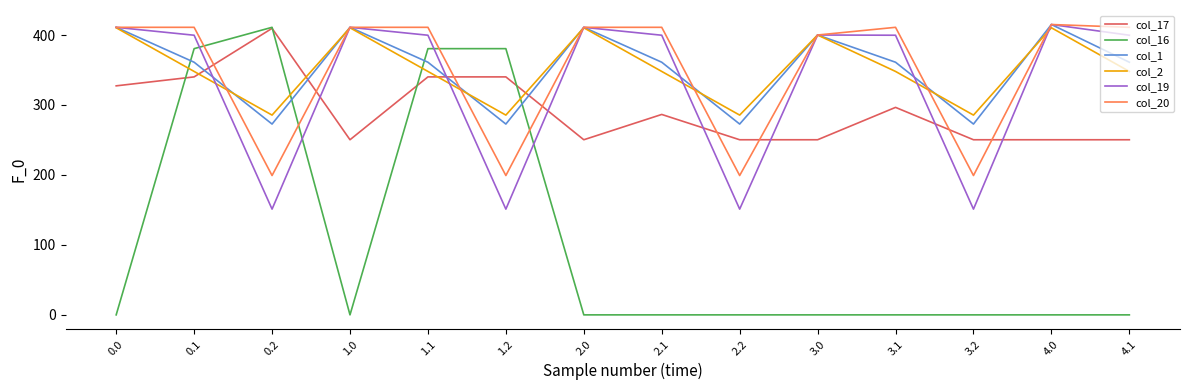

Which series has the widest spread of values?

col_16